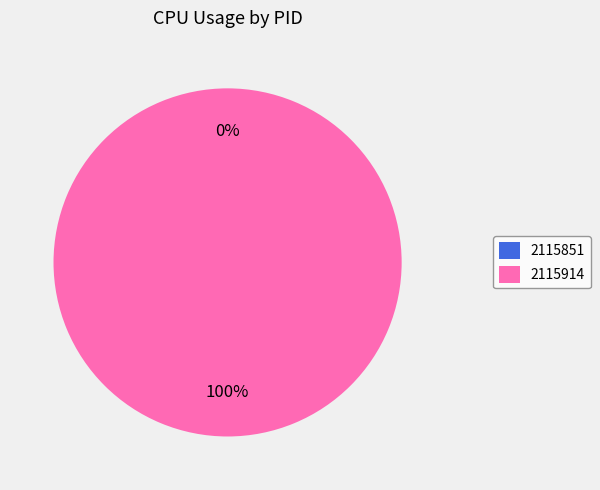

To the nearest percent, what is the average slice percentage?

50%